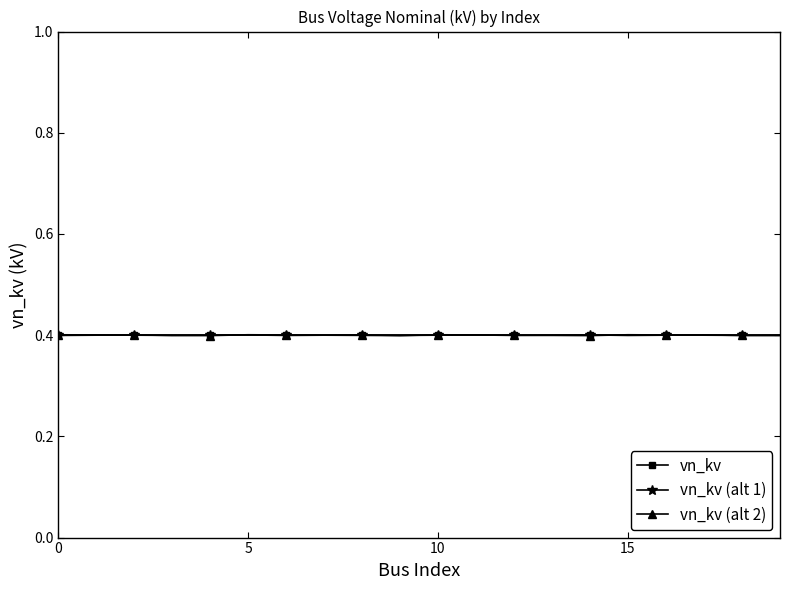

What is the minimum value shown in the chart?

0.4